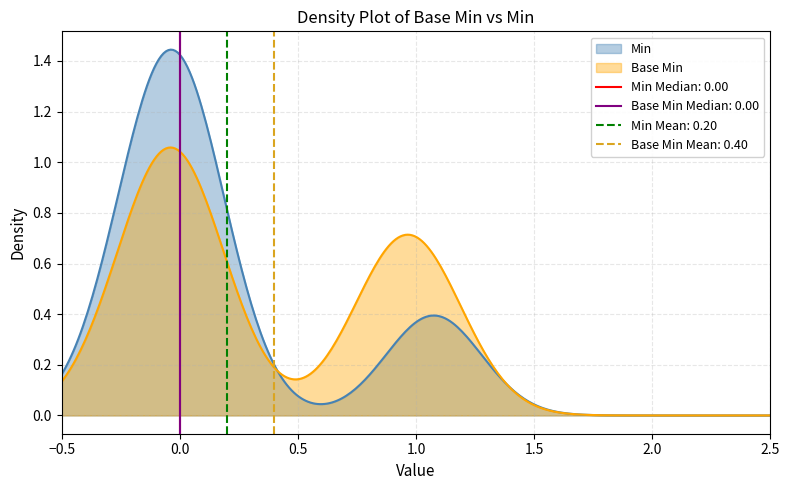

True or false: Base Min and Min intersect in this chart.

True